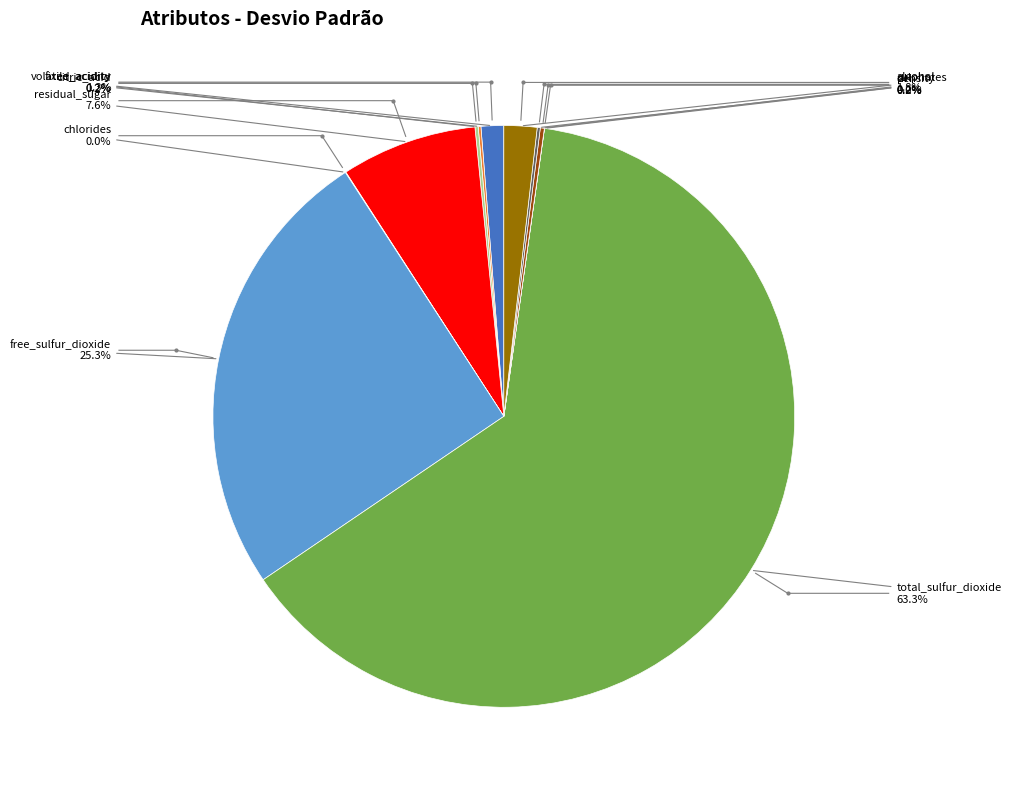

Rank the categories by value from highest to lowest.

total_sulfur_dioxide, free_sulfur_dioxide, residual_sugar, alcohol, fixed_acidity, pH, citric_acid, sulphates, volatile_acidity, chlorides, density